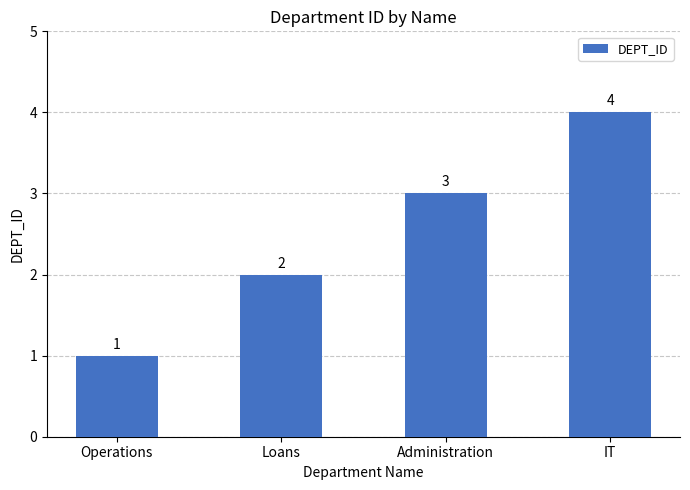

List the labels in order of value, largest first.

IT, Administration, Loans, Operations